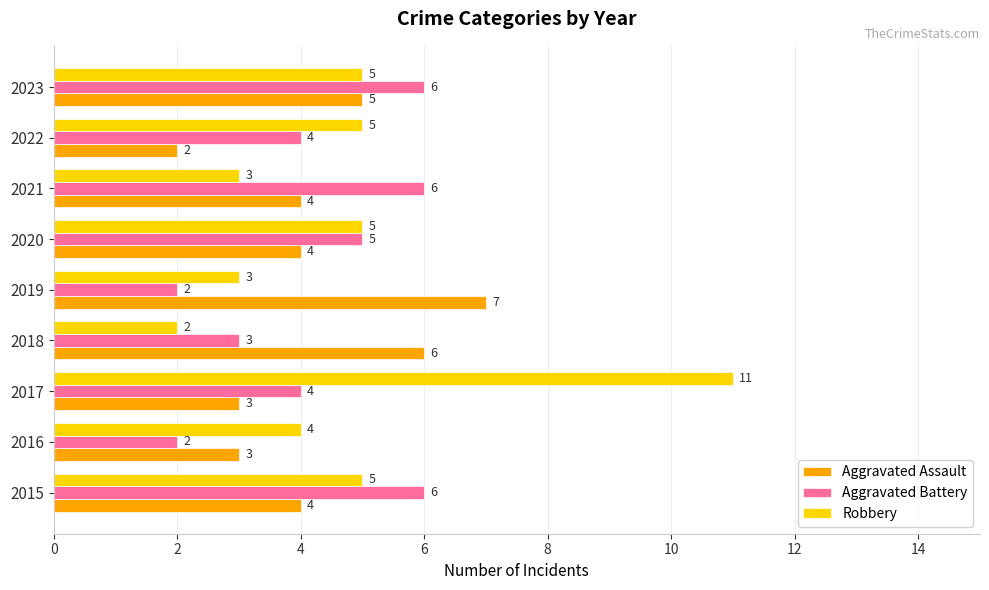

What is the average value of the Aggravated Assault series?

4